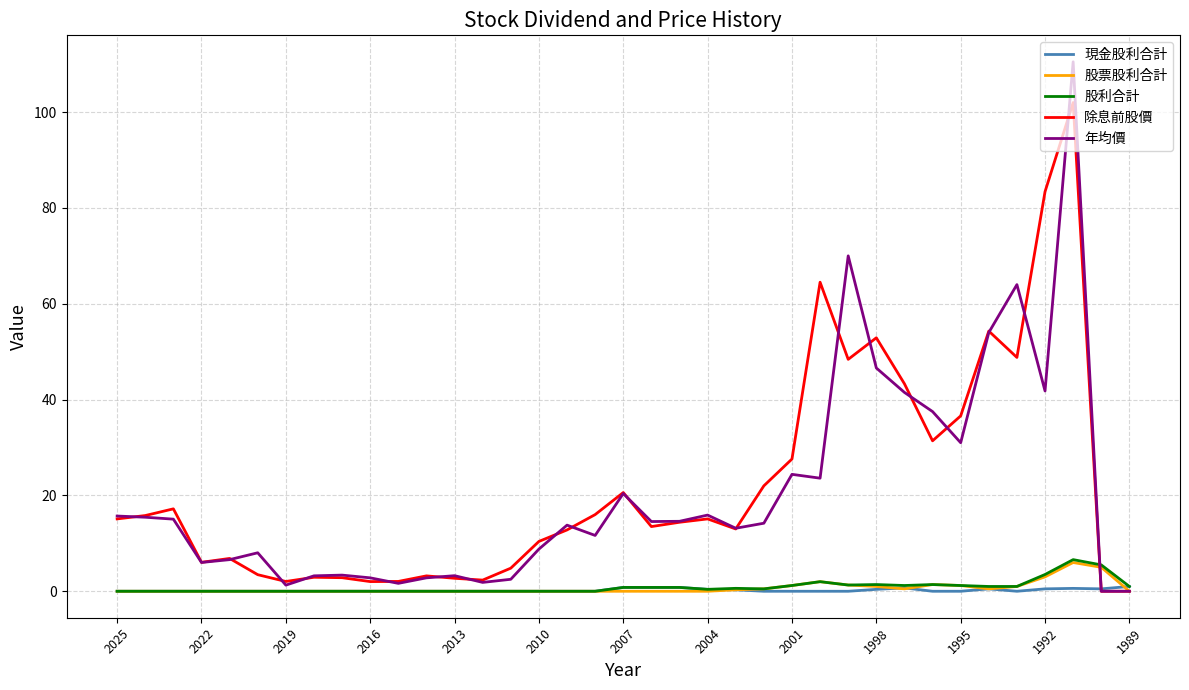

Does the chart display data point markers on the line(s)?

No